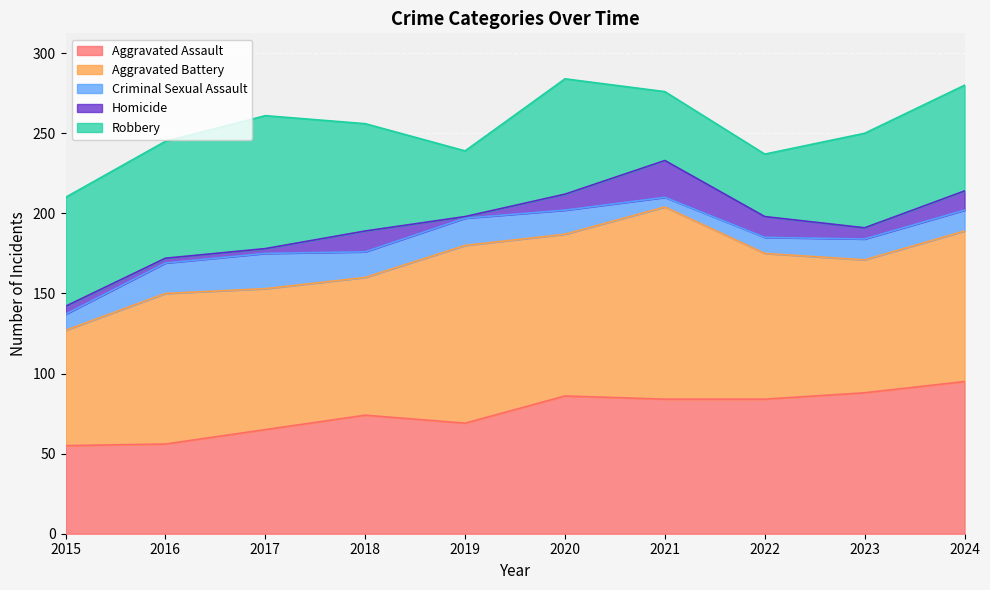

Reading left to right, transcribe all the data shown in this chart.

Aggravated Assault: 2015=55	2016=56	2017=65	2018=74	2019=69	2020=86	2021=84	2022=84	2023=88	2024=95
Aggravated Battery: 2015=72	2016=94	2017=88	2018=86	2019=111	2020=101	2021=120	2022=91	2023=83	2024=94
Criminal Sexual Assault: 2015=10	2016=19	2017=22	2018=16	2019=17	2020=15	2021=6	2022=10	2023=13	2024=13
Homicide: 2015=5	2016=3	2017=3	2018=13	2019=1	2020=10	2021=23	2022=13	2023=7	2024=12
Robbery: 2015=68	2016=73	2017=83	2018=67	2019=41	2020=72	2021=43	2022=39	2023=59	2024=66